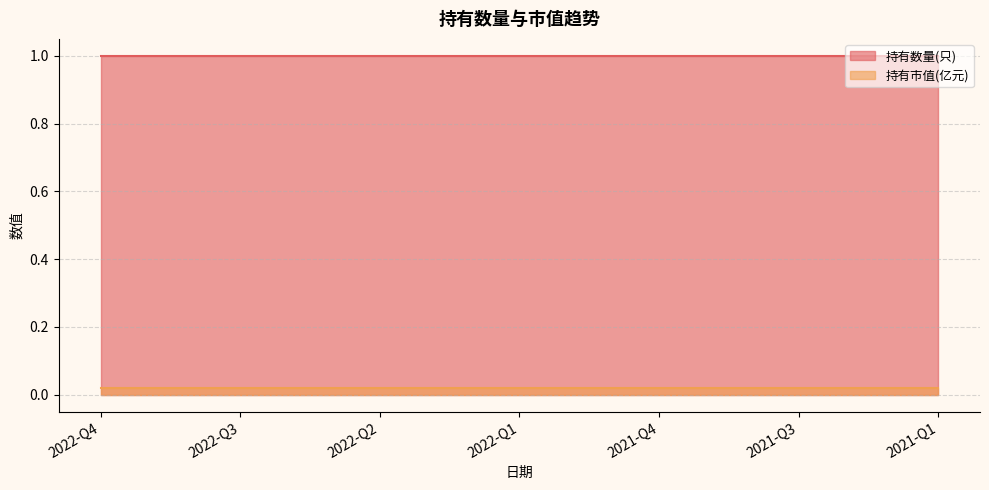

How many lines are shown in the chart?

2